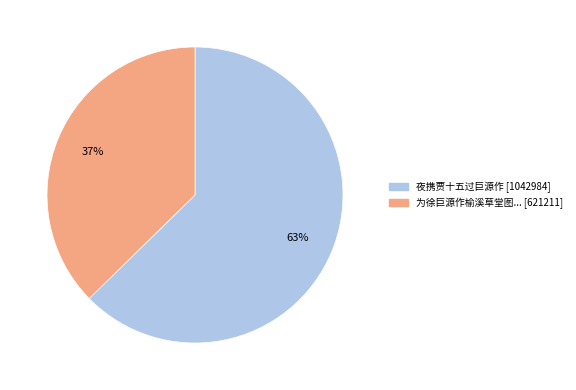

To the nearest percent, what is the average slice percentage?

50%